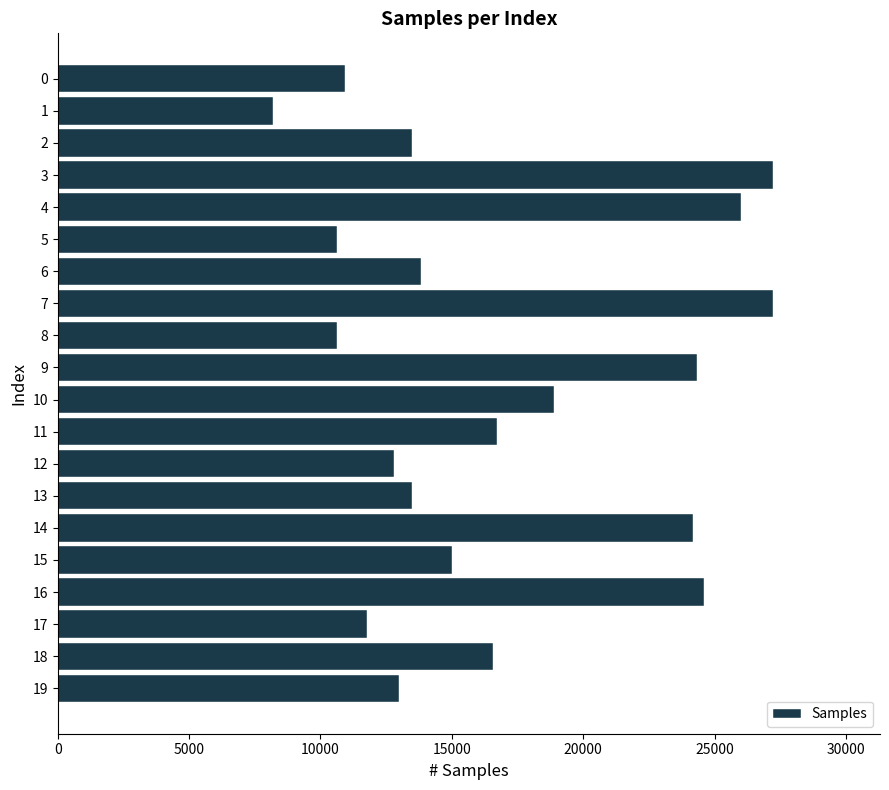

Which has a higher value, 0 or 14?

14